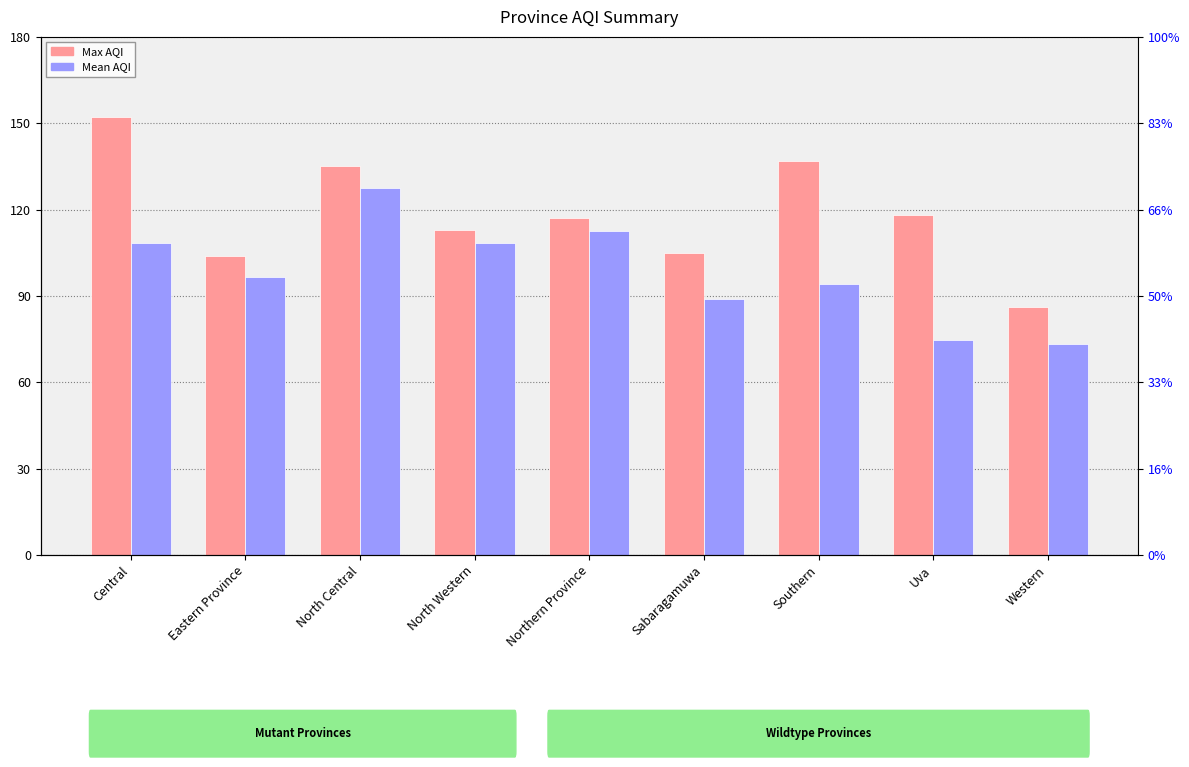

Count the number of data series in this chart.

2